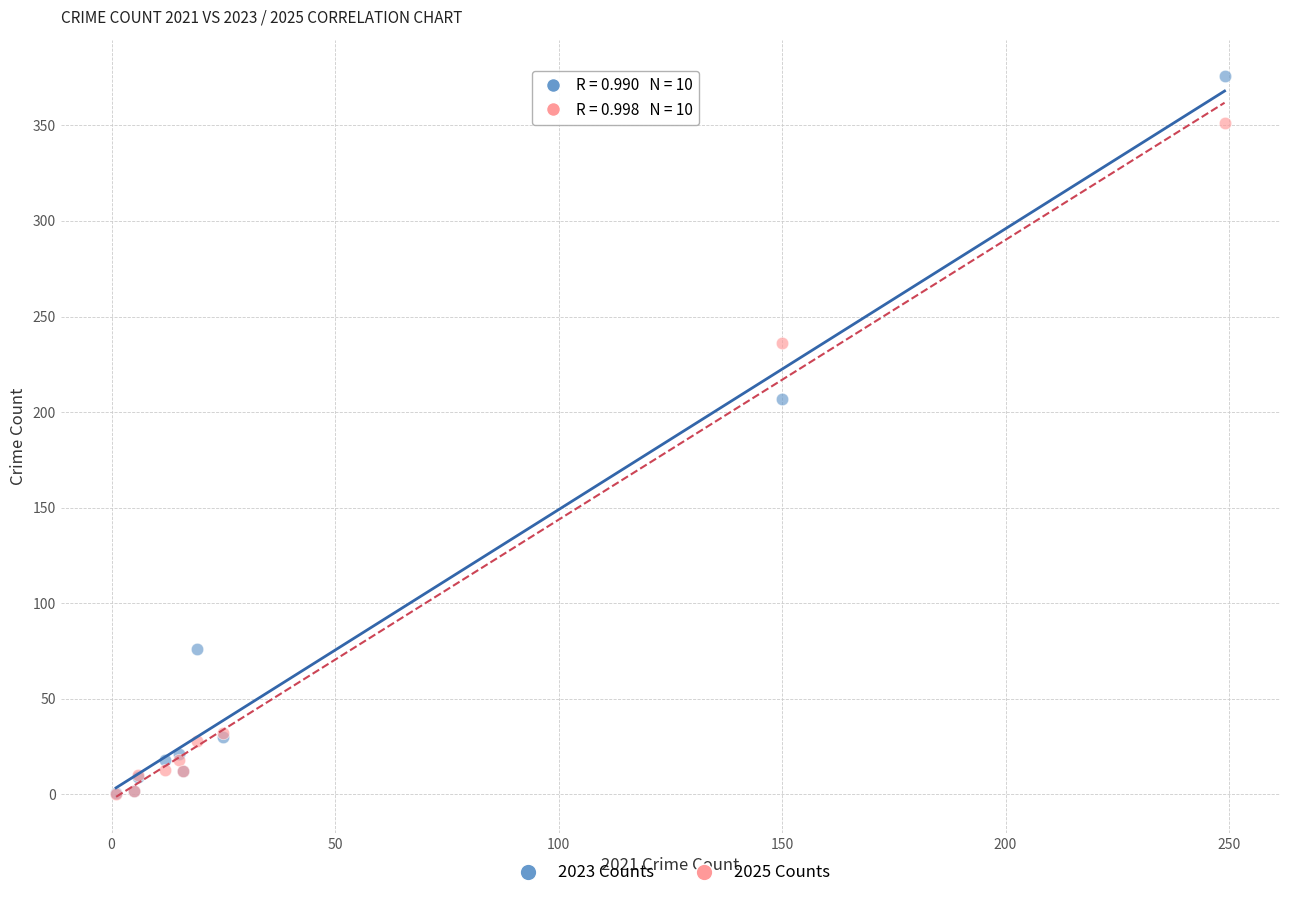

In the 2025 Counts series, what Y value is closest to 175?

236